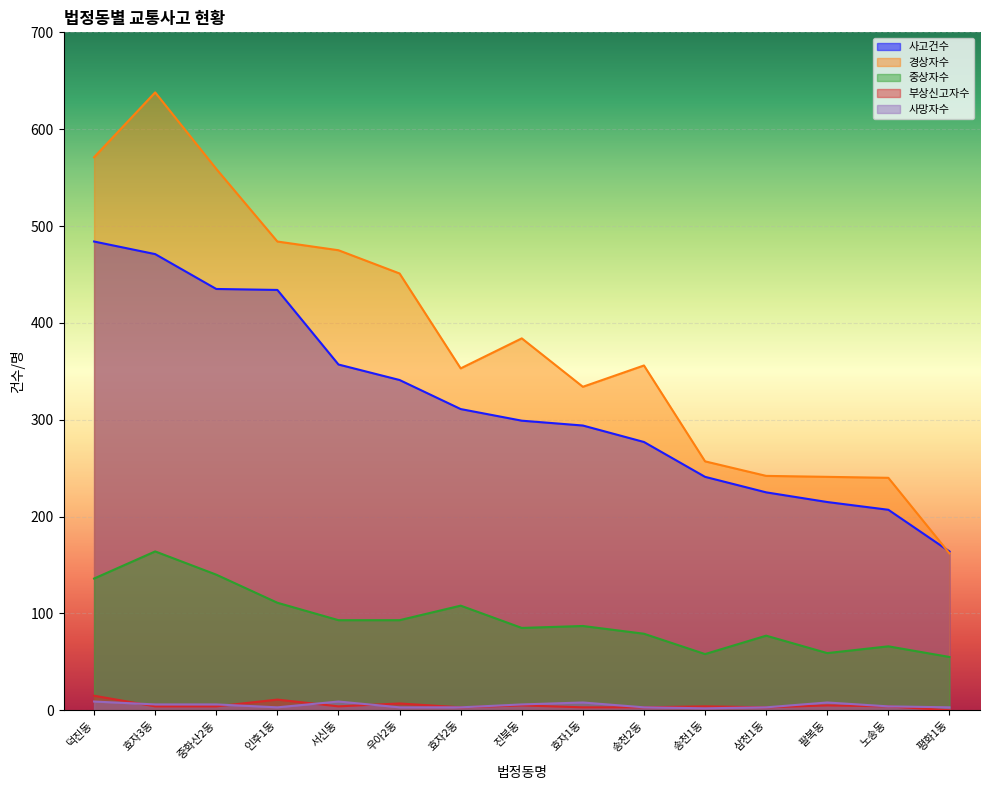

What is the difference between the 중상자수 values at 송천2동 and 인후1동?

32